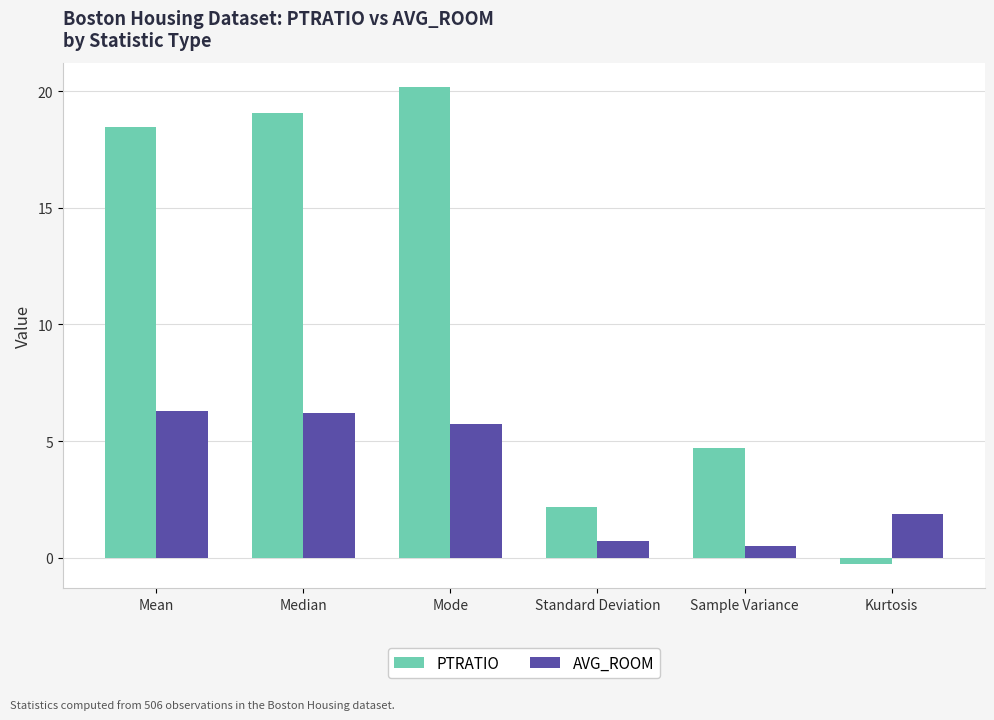

Between Mean and Median, which series saw the biggest shift?

PTRATIO